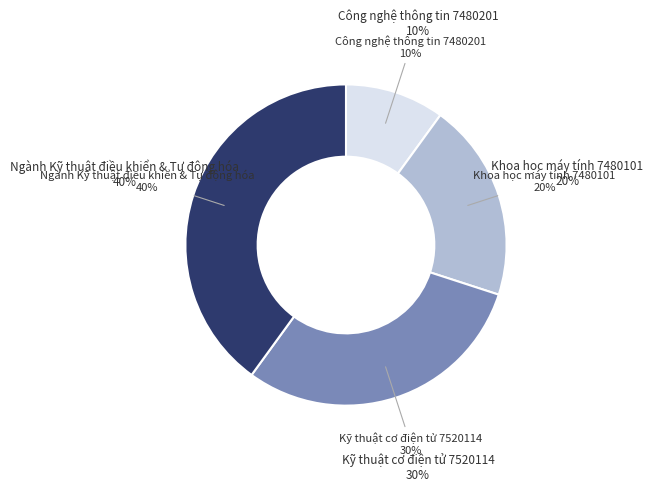

Approximately how many times larger is the value at Kỹ thuật cơ điện tử 7520114 compared to Công nghệ thông tin 7480201?

3.0